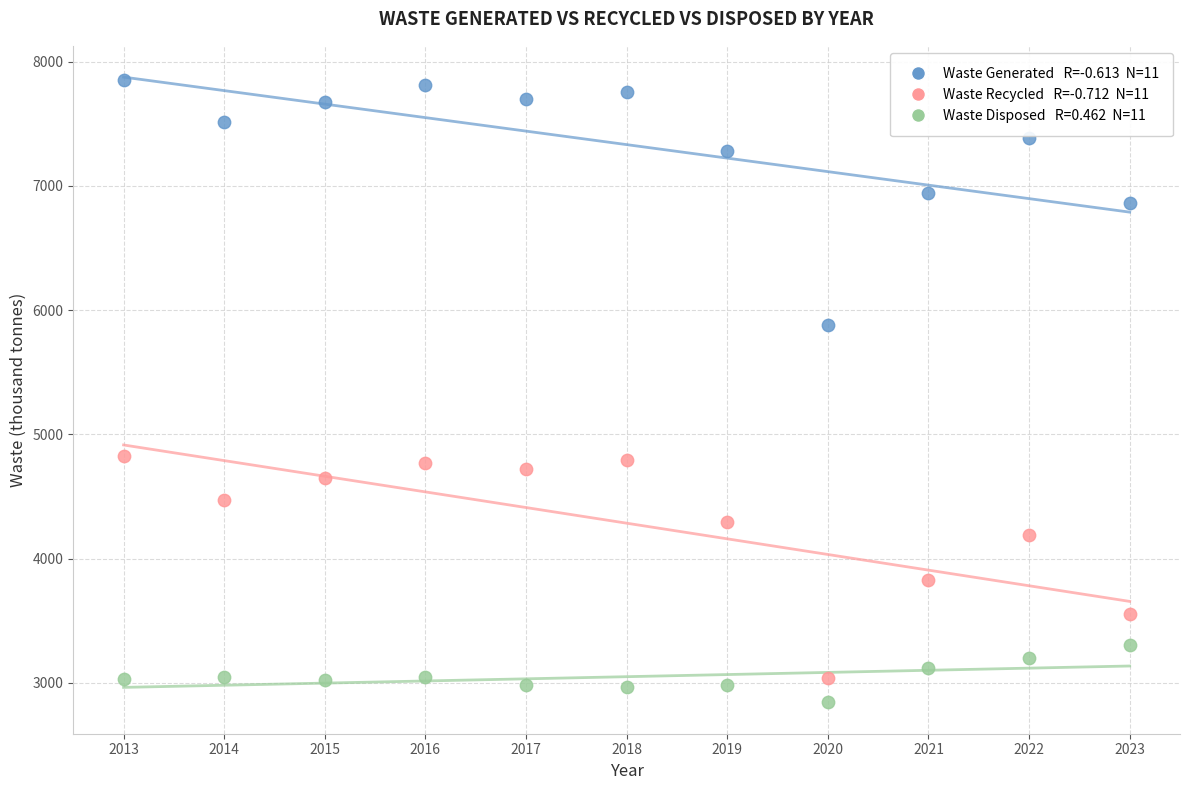

Across all data points, what is the range of X values (max minus min)?

10